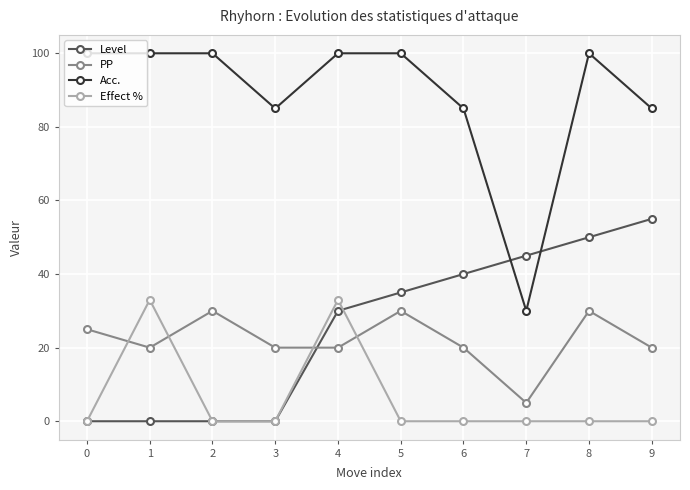

Which series ends up on top after the final intersection of PP and Level?

Level